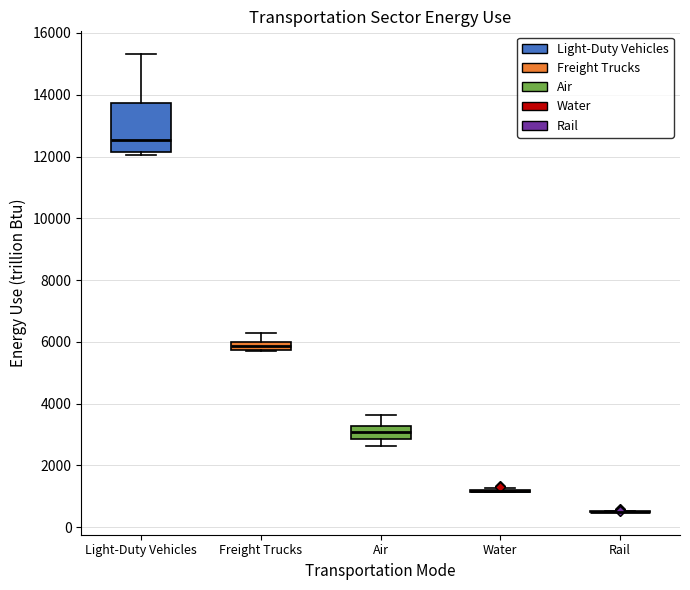

Comparing the boxes themselves (not the whiskers), which one is the tallest?

Light-Duty Vehicles